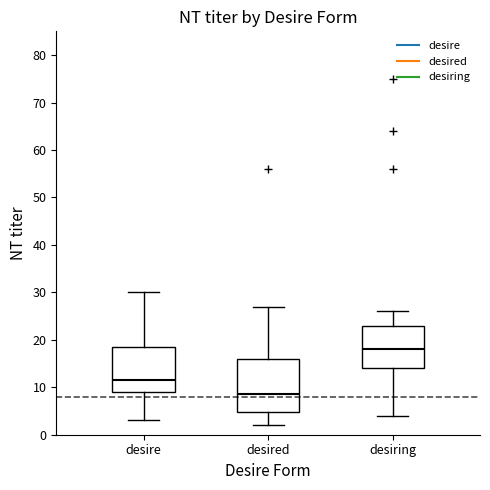

Reading left to right, transcribe this box plot: for each box, give where its median line is, the range the box spans, and where its two whiskers end, as read against the y-axis. The values are not printed on the chart, so give them approximately, as read against the axis.

desire: median 12, box 9 to 19, whiskers 3 to 30
desired: median 9, box 5 to 16, whiskers 2 to 27
desiring: median 18, box 14 to 23, whiskers 4 to 26